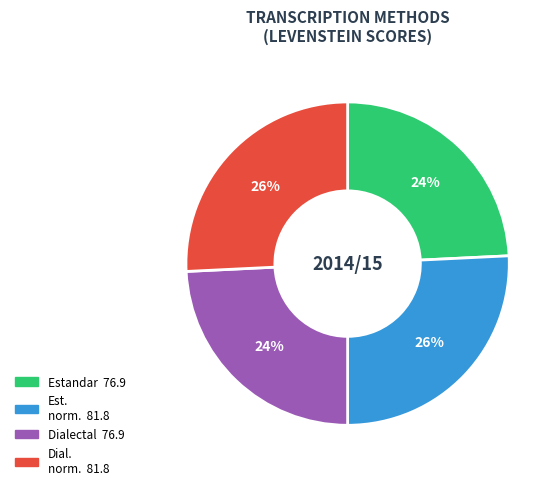

Is there any slice that represents more than half of the pie?

No